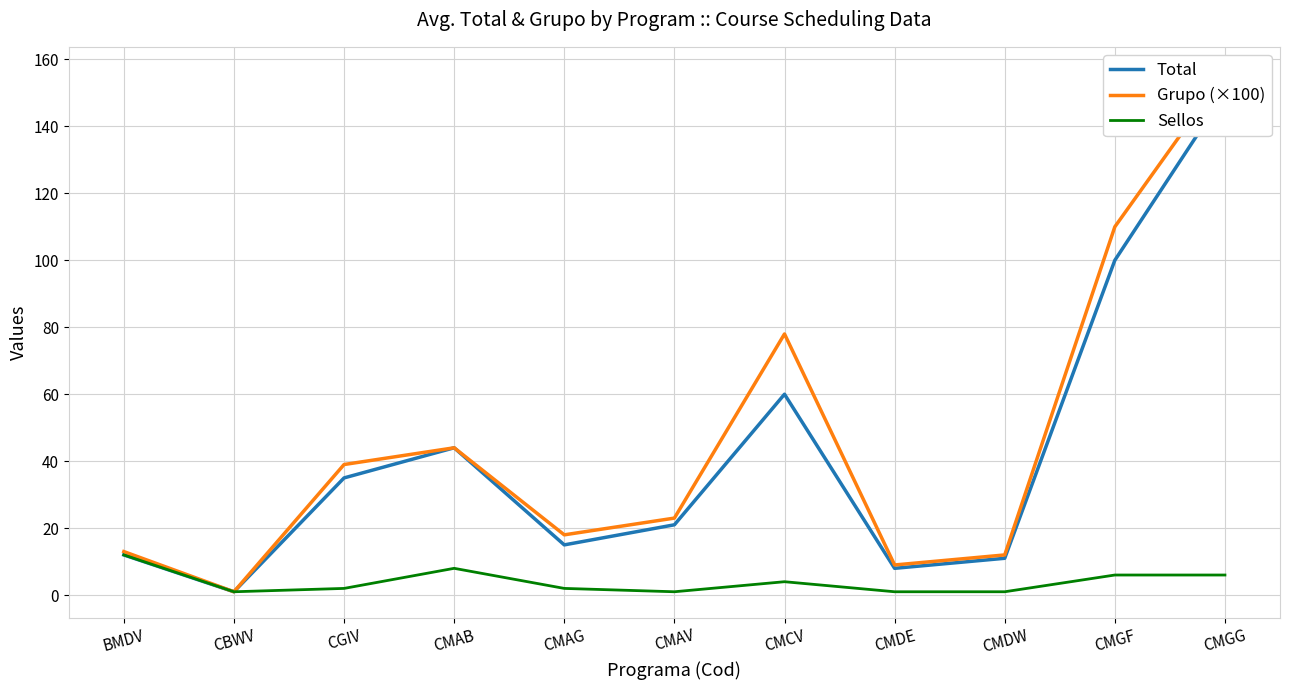

How many interior local valleys does the Total series have?

3